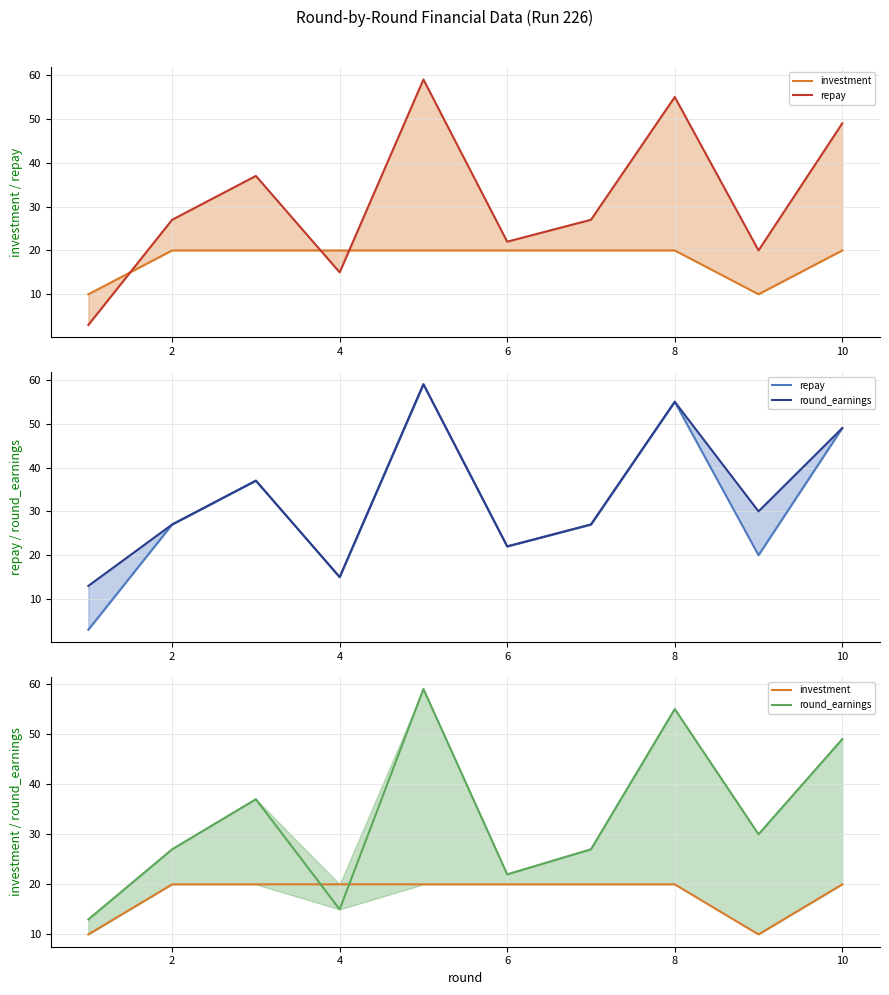

What is the difference between the maximum and minimum values in the repay series?

56